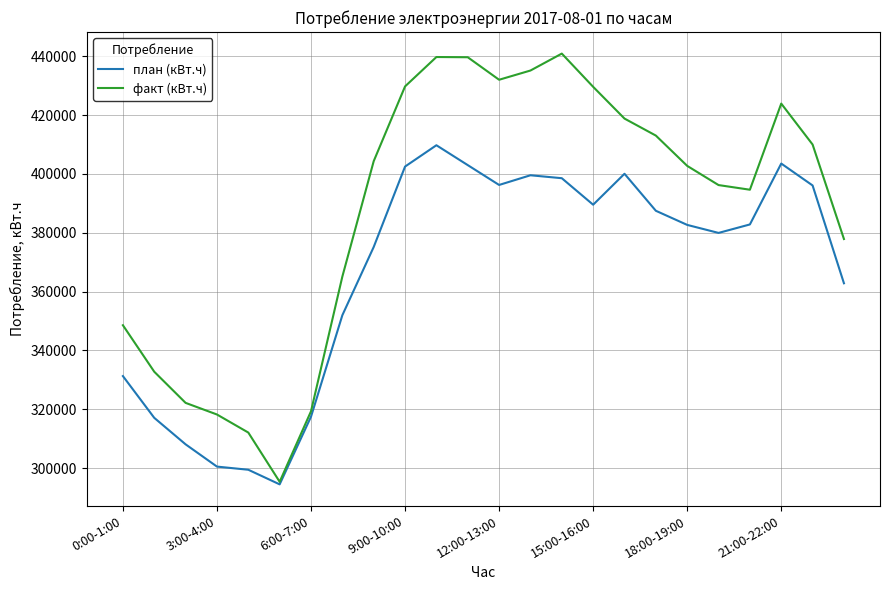

Which series has the largest range (max minus min)?

факт (кВт.ч)